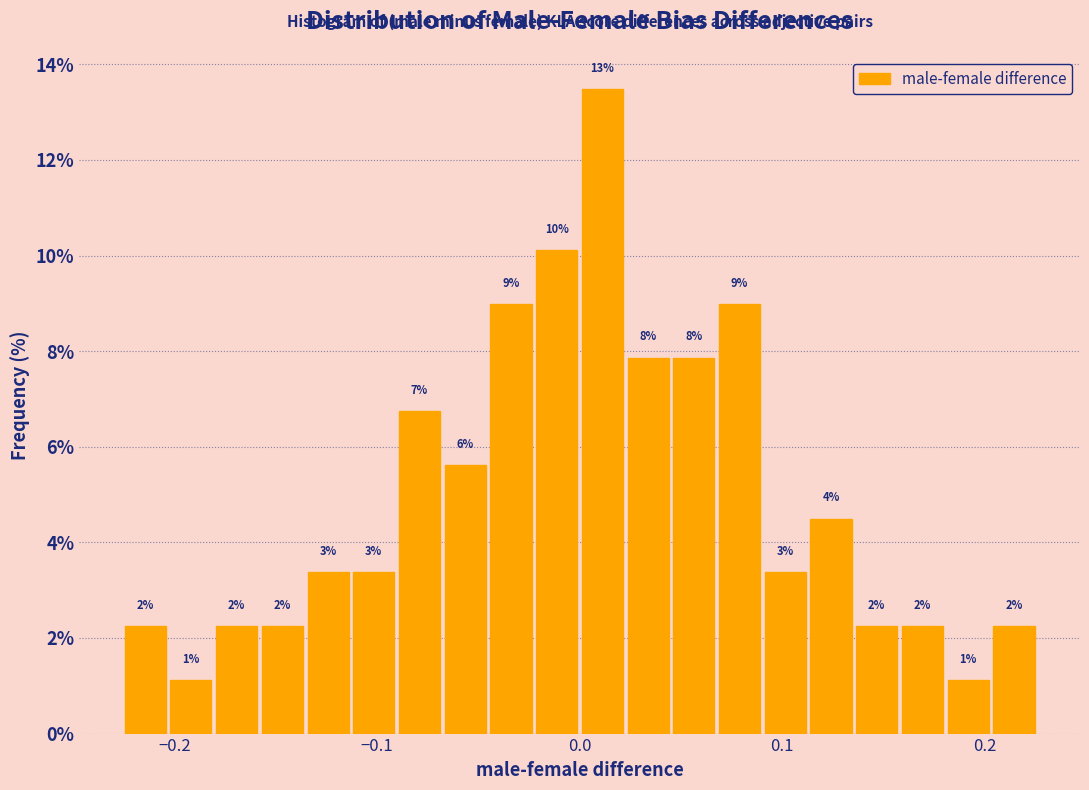

Read against the x-axis, roughly where is the centre of the tallest bar?

0.01